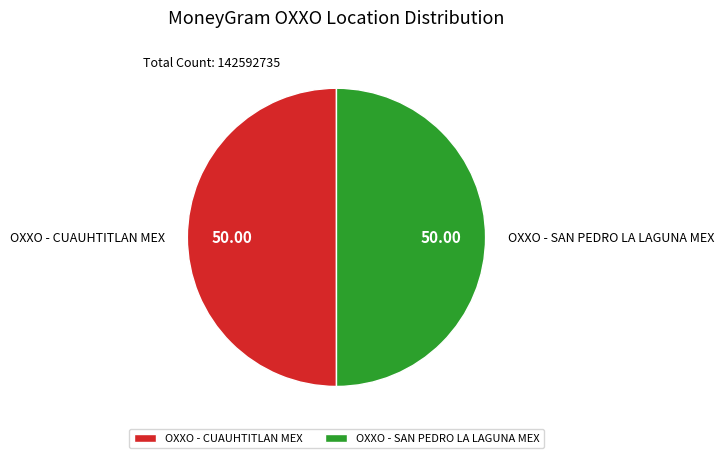

What is the ratio of the value at OXXO - CUAUHTITLAN MEX to the value at OXXO - SAN PEDRO LA LAGUNA MEX?

1.0